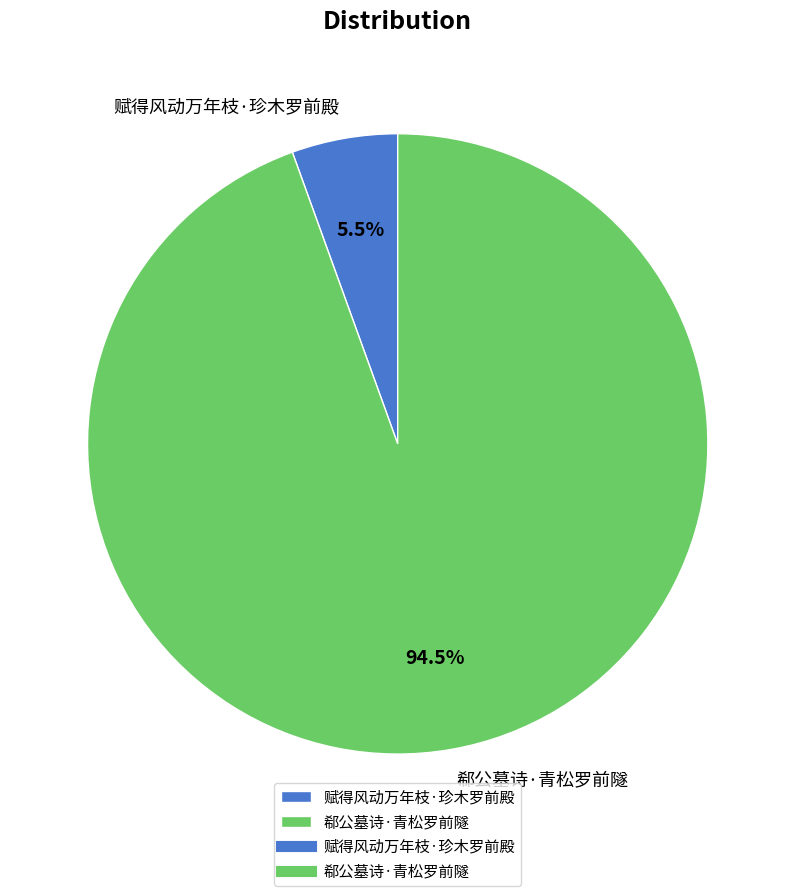

Which slice is the largest?

郗公墓诗·青松罗前隧